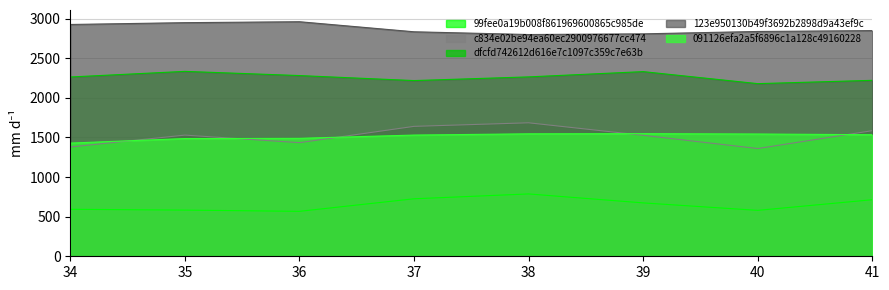

Which has a higher value, 37 or 36?

37